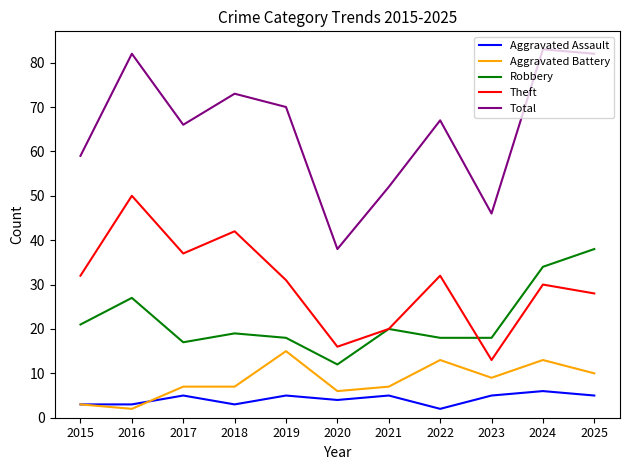

What are all the series names shown in the legend?

Aggravated Assault, Aggravated Battery, Robbery, Theft, Total